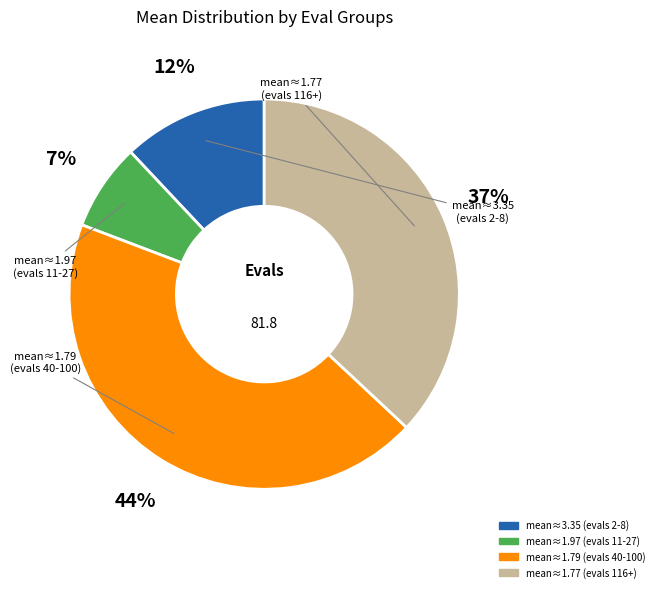

To the nearest percent, what is the difference between the largest and smallest slice percentages?

37%